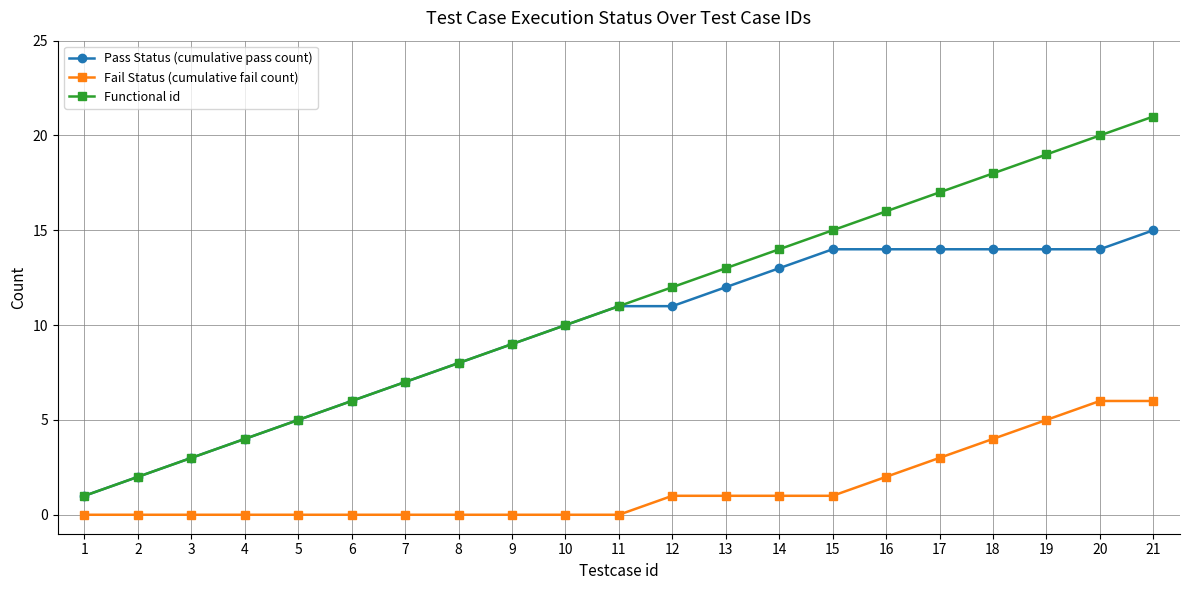

True or false: Pass Status (cumulative pass count) and Fail Status (cumulative fail count) cross at least once.

False